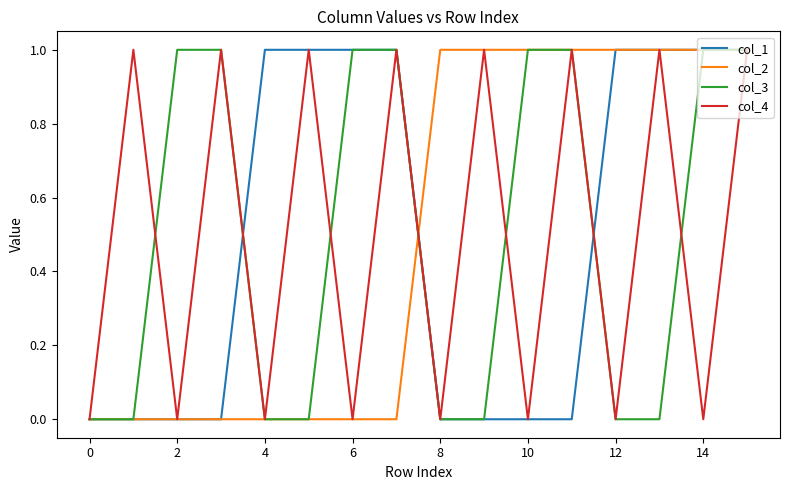

True or false: col_2 and col_3 cross at least once.

True